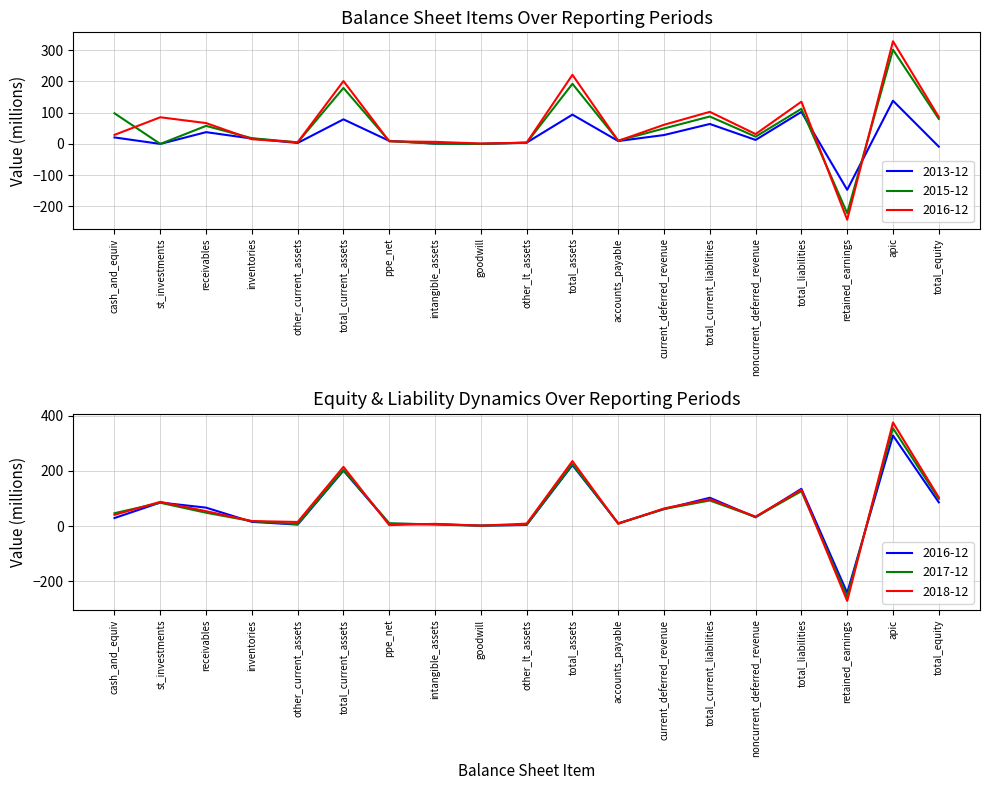

The value of 2017-12 at apic is 355.5. True or false?

True